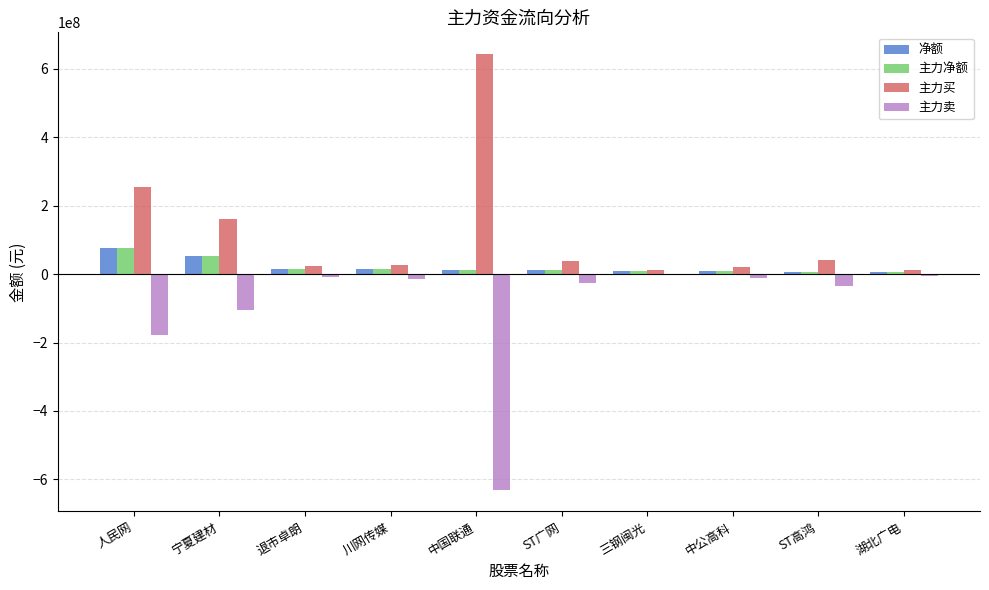

Are the bars horizontal?

No